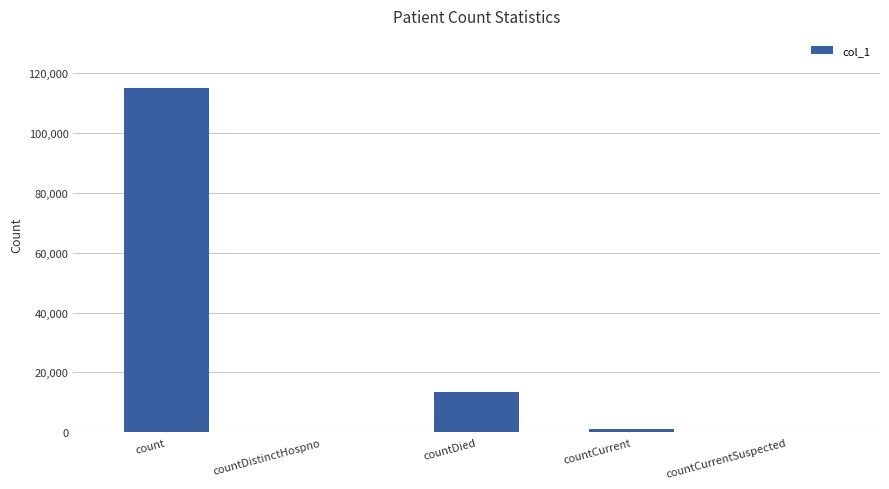

The value at countDied is 18426. True or false?

False